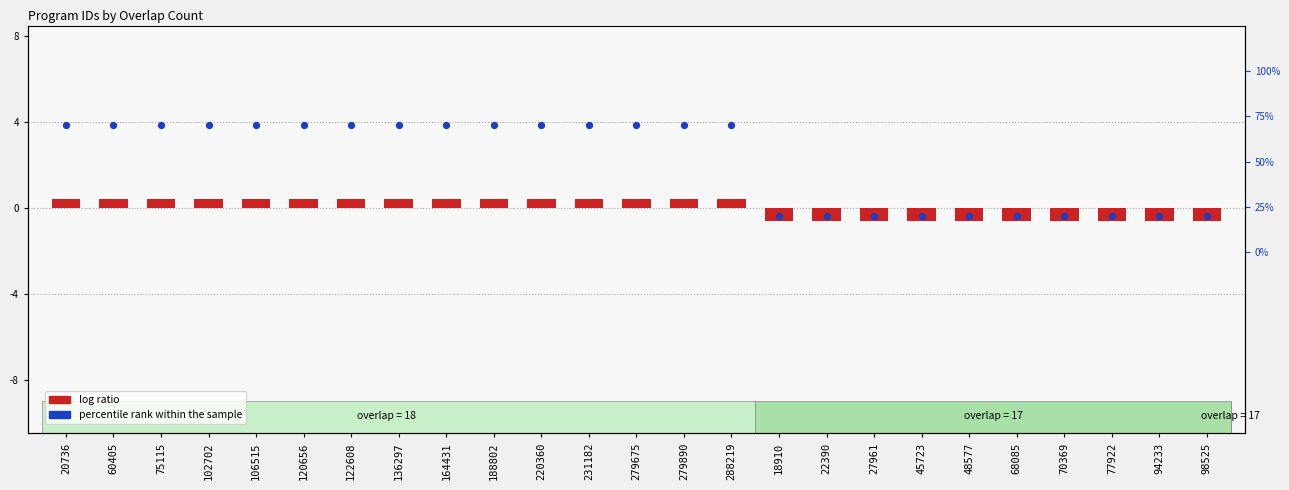

What are all the series names shown in the legend?

log ratio, percentile rank within the sample